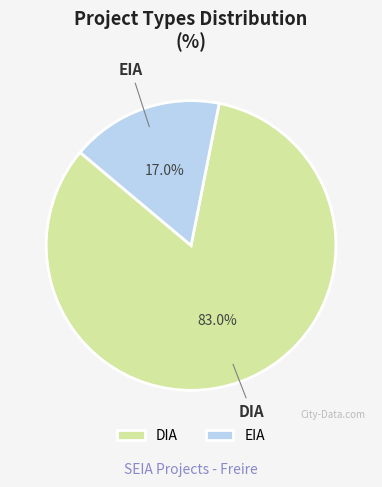

To the nearest percent, what percentage of the pie is EIA?

17%